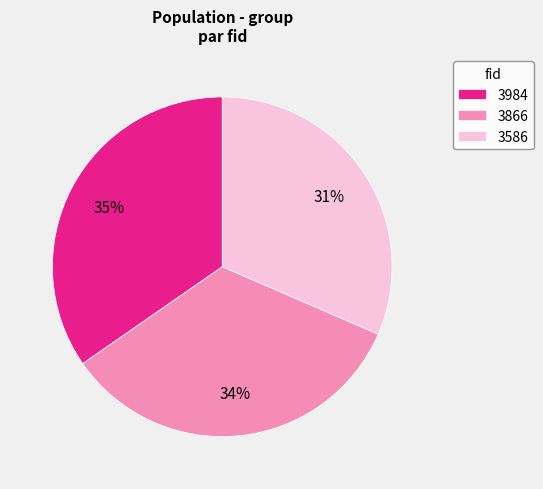

Is there a majority slice in this chart?

No